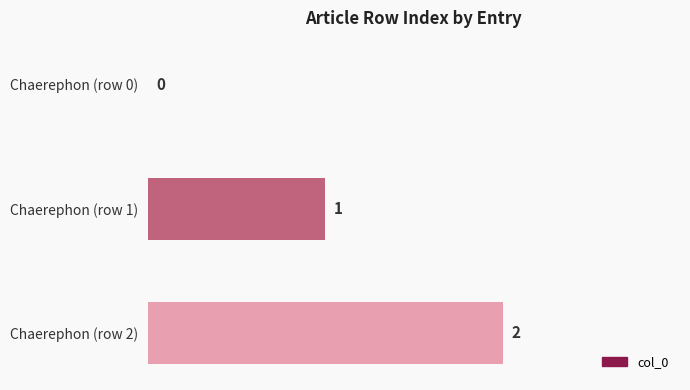

What is the sum of all values?

3